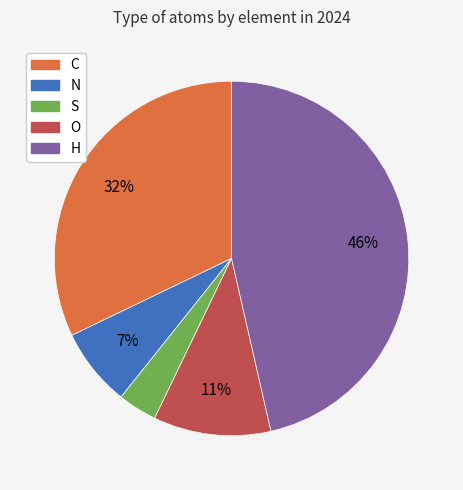

To the nearest percent, what portion does H represent?

46%